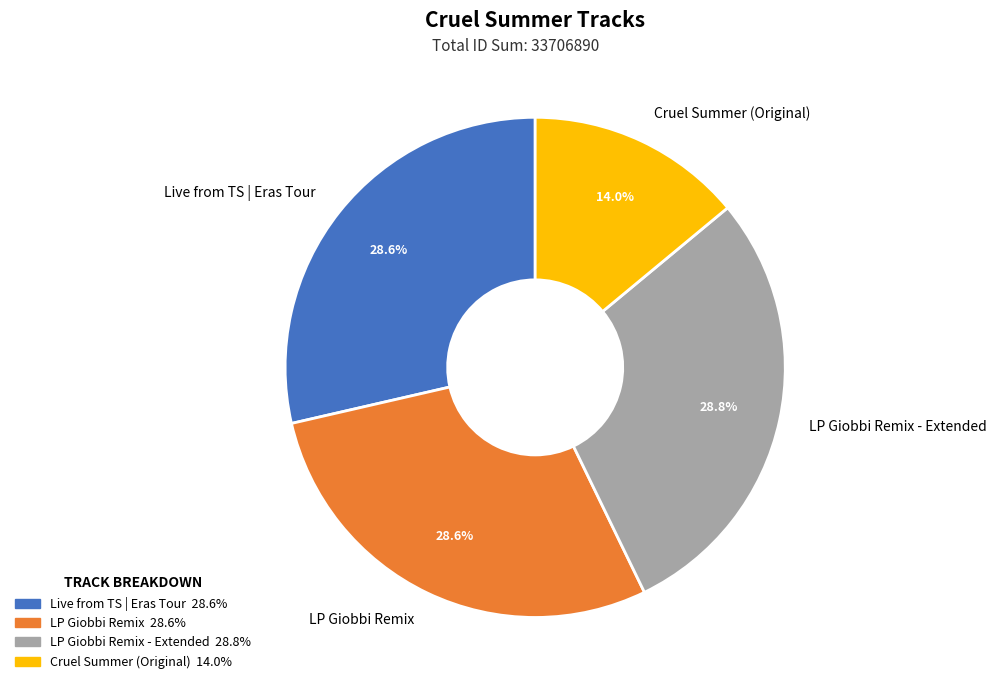

Which category has the smallest portion of the pie?

Cruel Summer (Original)